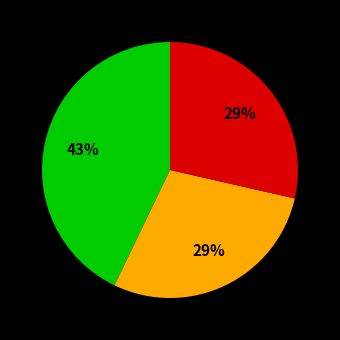

To the nearest percent, what is the difference between the largest and smallest slice percentages?

14%